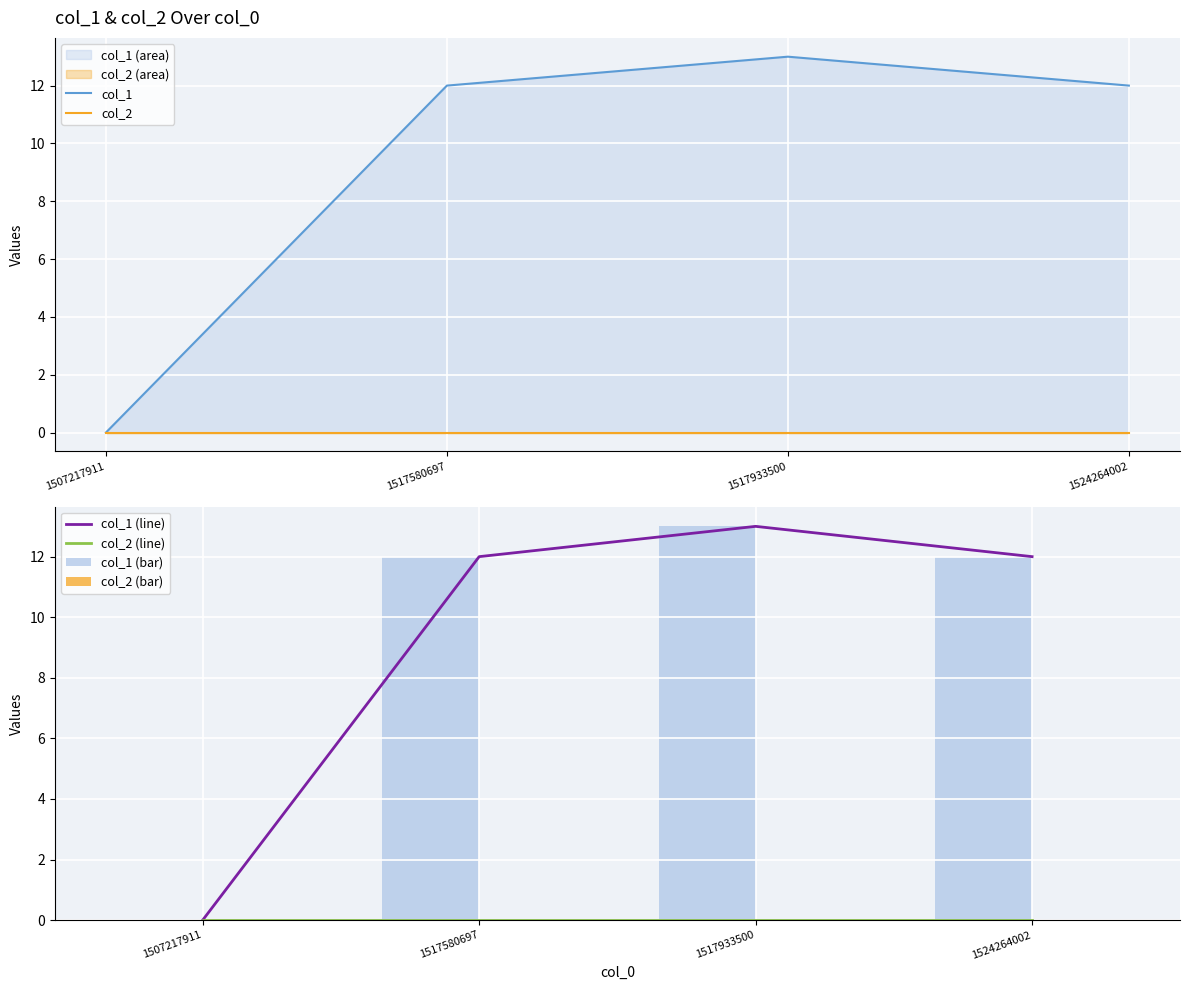

At which label does col_1 (line) reach its minimum?

1507217911